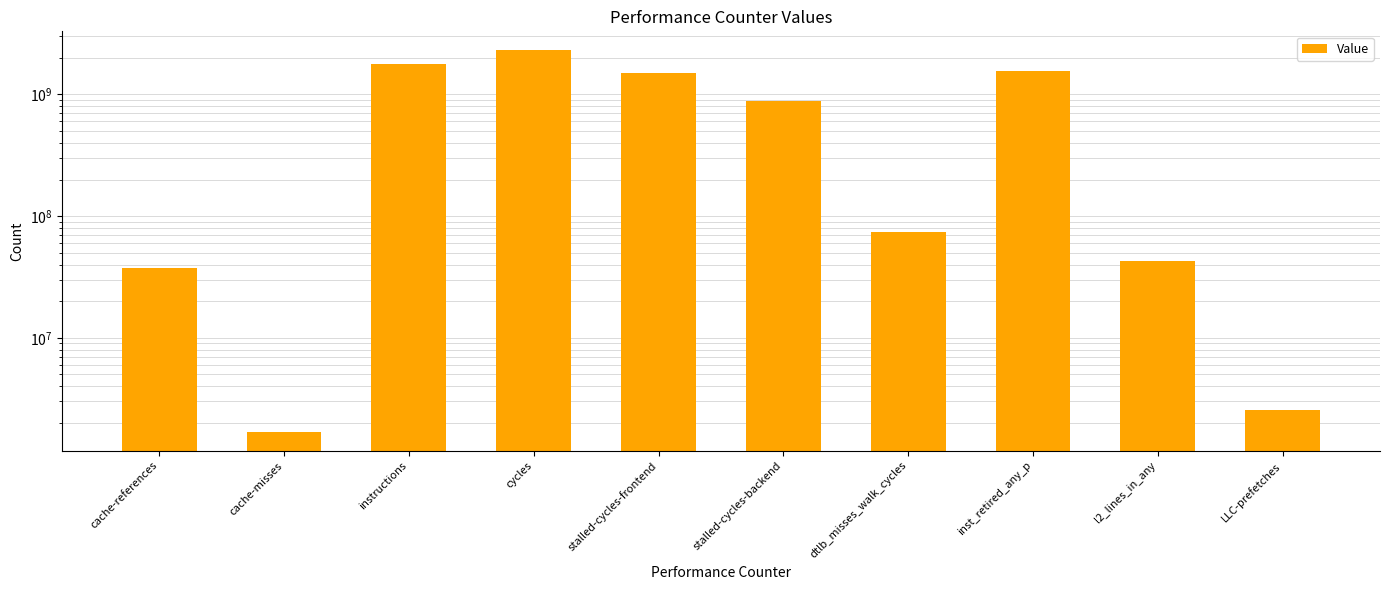

Are the bars horizontal?

No